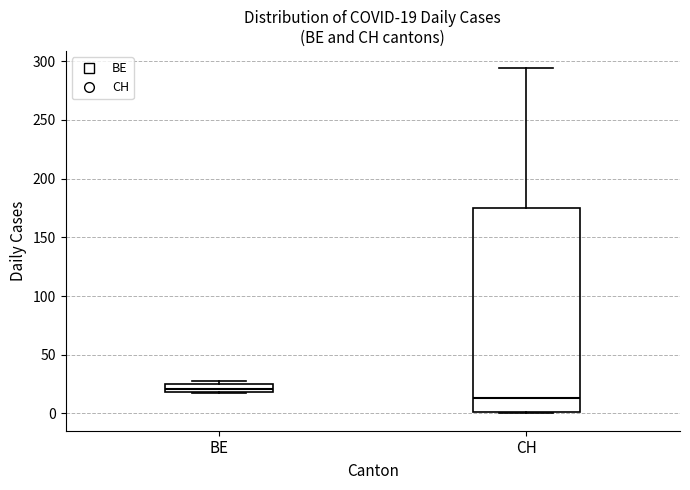

Which box is the tallest, from its lower edge to its upper edge?

CH